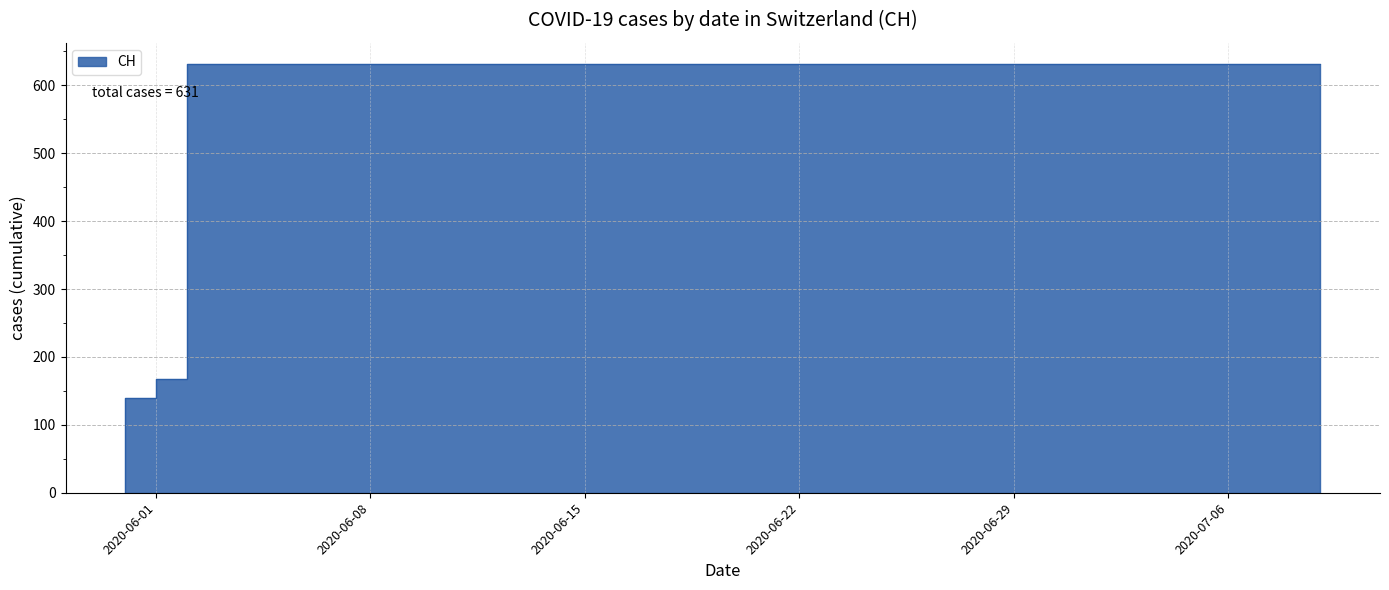

Which category has the highest value across all series?

2020-06-03